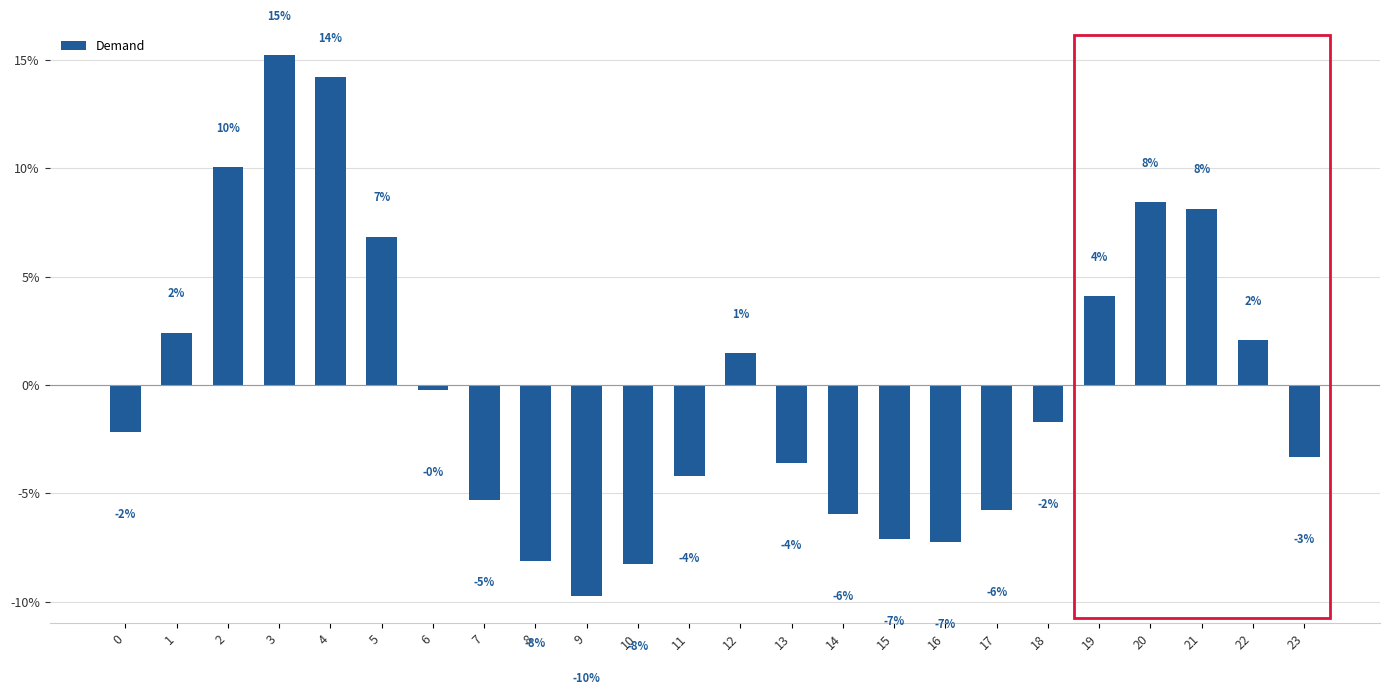

Which label corresponds to the smallest value in the chart?

9